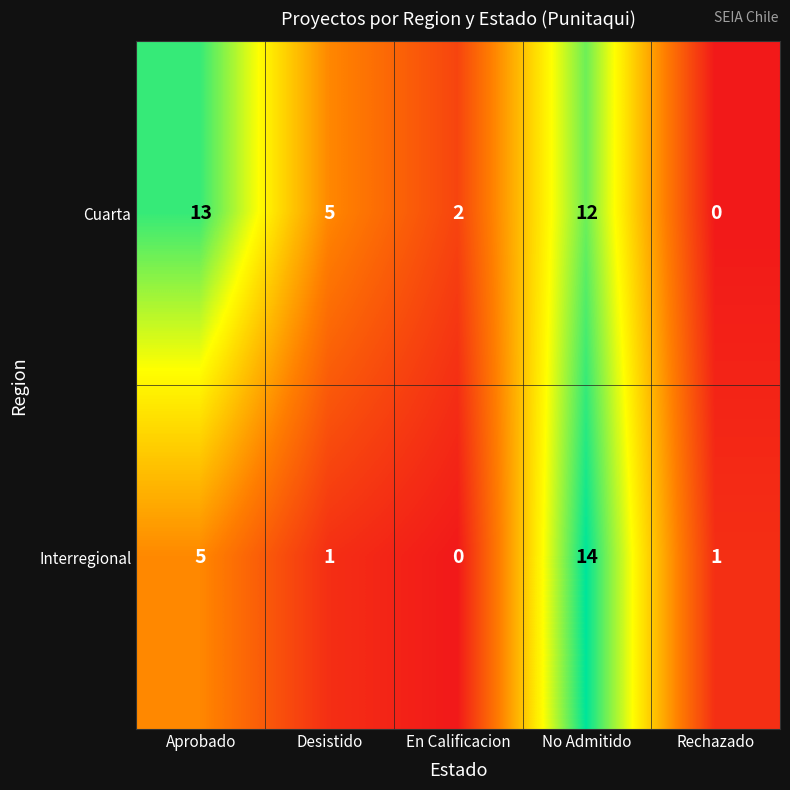

List the series in order of their overall mean, lowest first.

Interregional, Cuarta